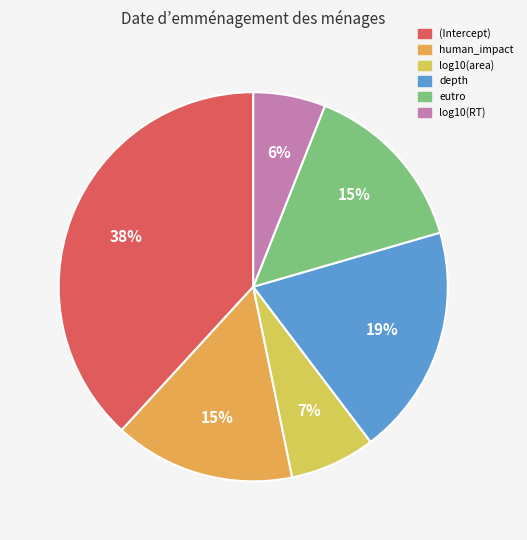

Count the number of slices in the pie.

6